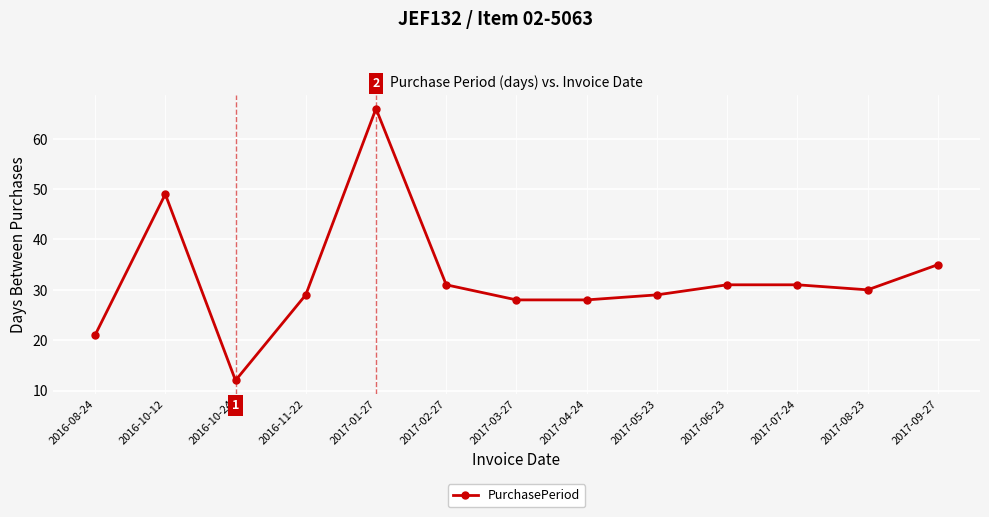

Where does the data first go above 30?

2016-10-12